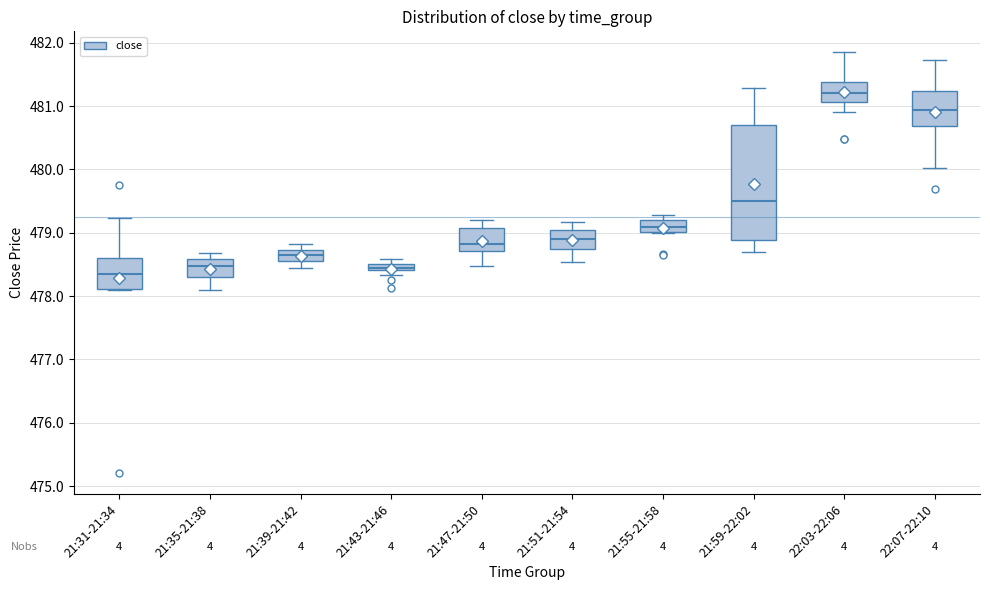

Which box's median line is the highest?

22:03-22:06